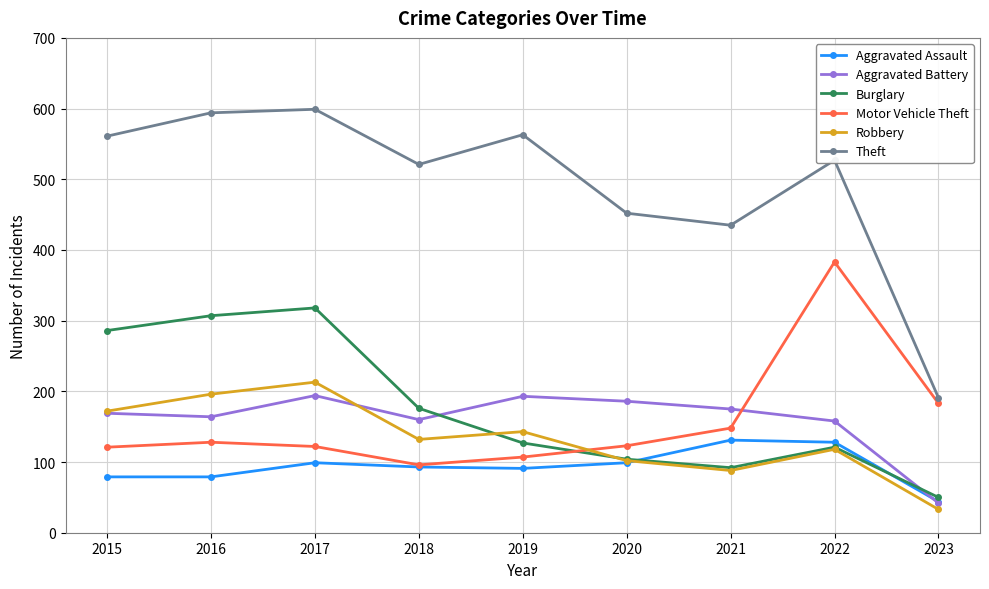

Count the number of categories in the chart.

9